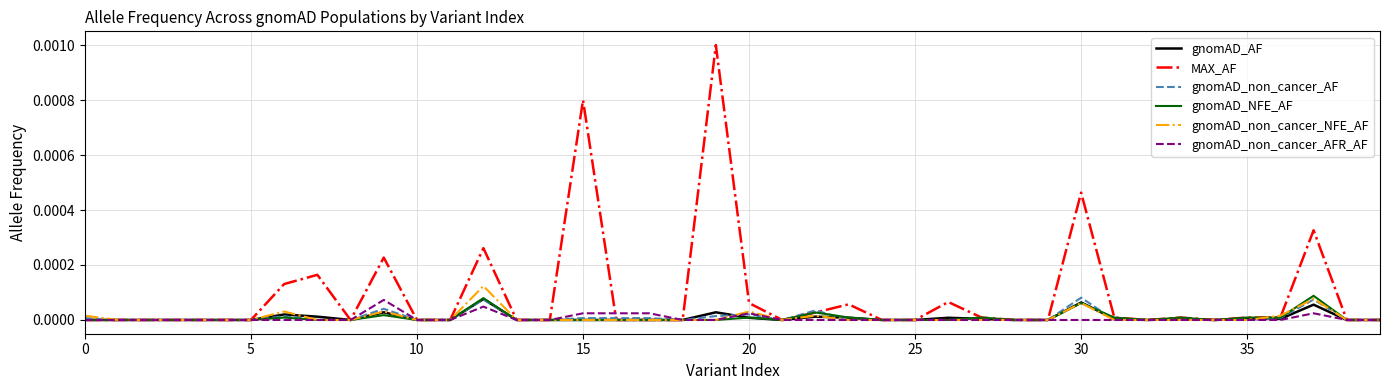

Which series has the widest spread of values?

MAX_AF